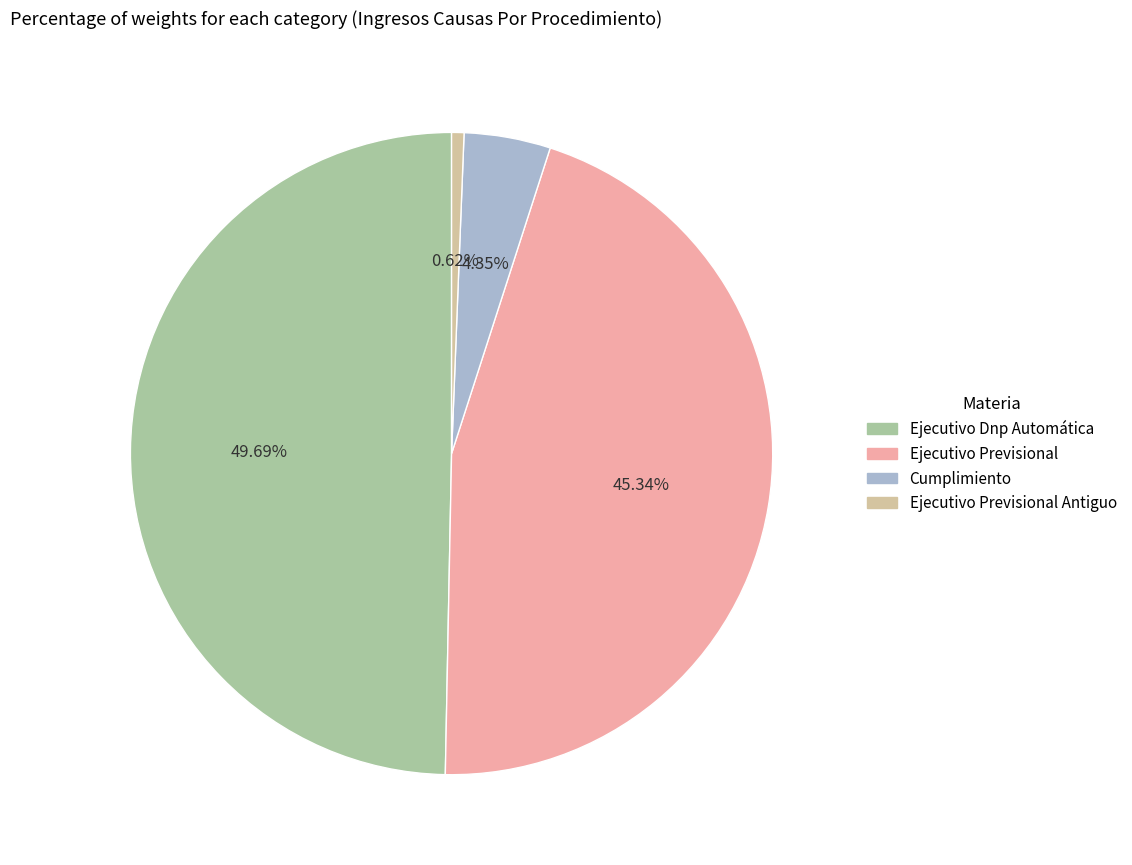

Which has a higher value, Cumplimiento or Ejecutivo Dnp Automática?

Ejecutivo Dnp Automática